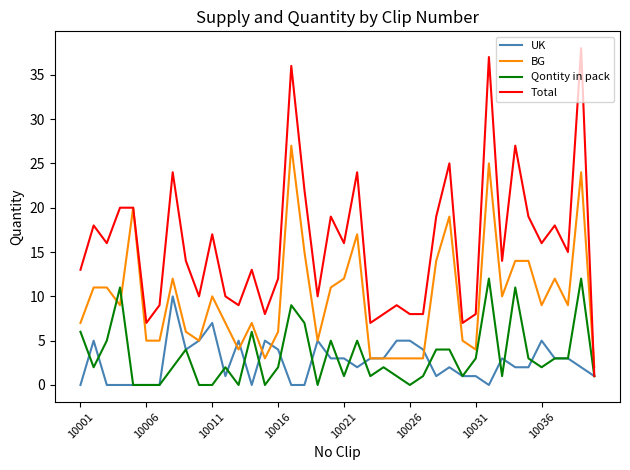

Which series has the largest total across all categories?

Total